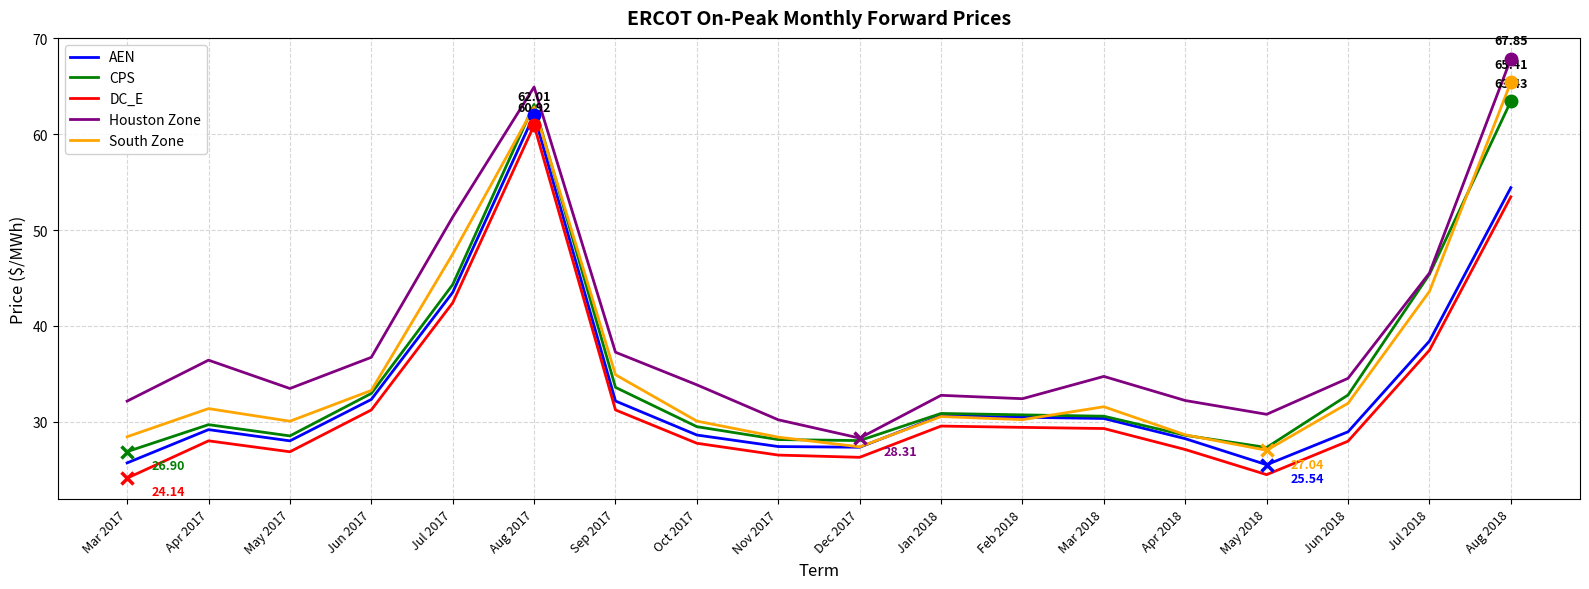

What is the difference between the highest and lowest values at Dec 2017?

2.0